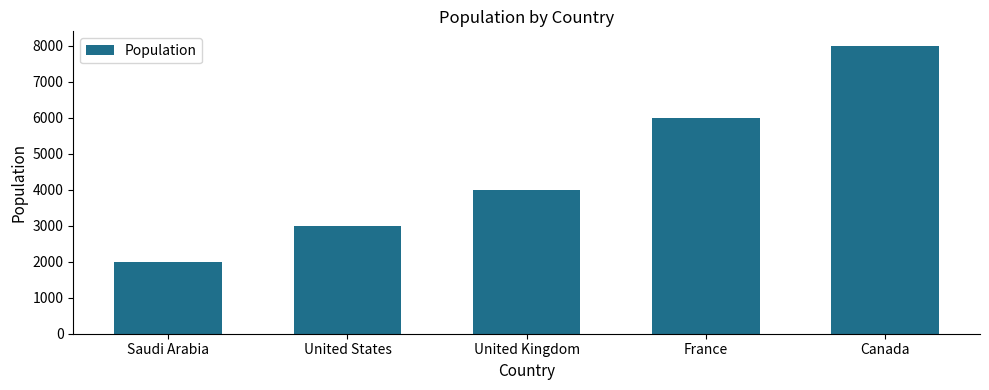

Count the number of categories in the chart.

5